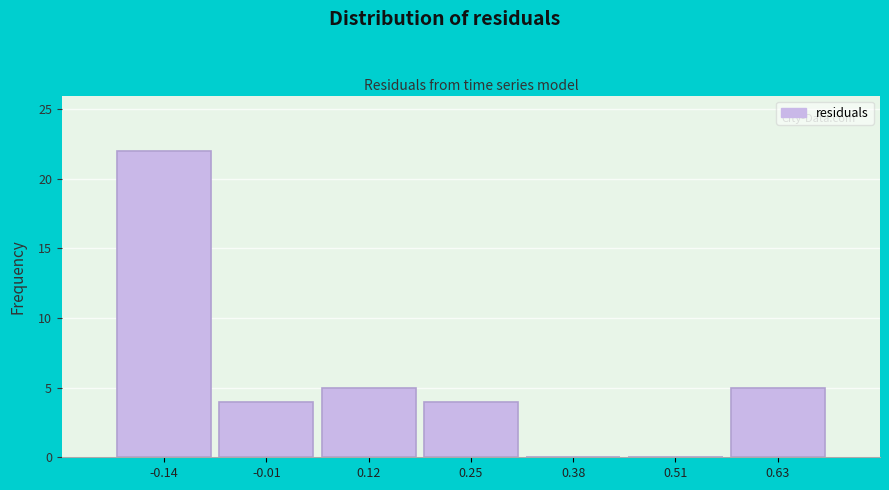

Reading left to right, what are all the values shown in this chart?

-0.14=22	-0.01=4	0.12=5	0.25=4	0.38=0	0.51=0	0.63=5